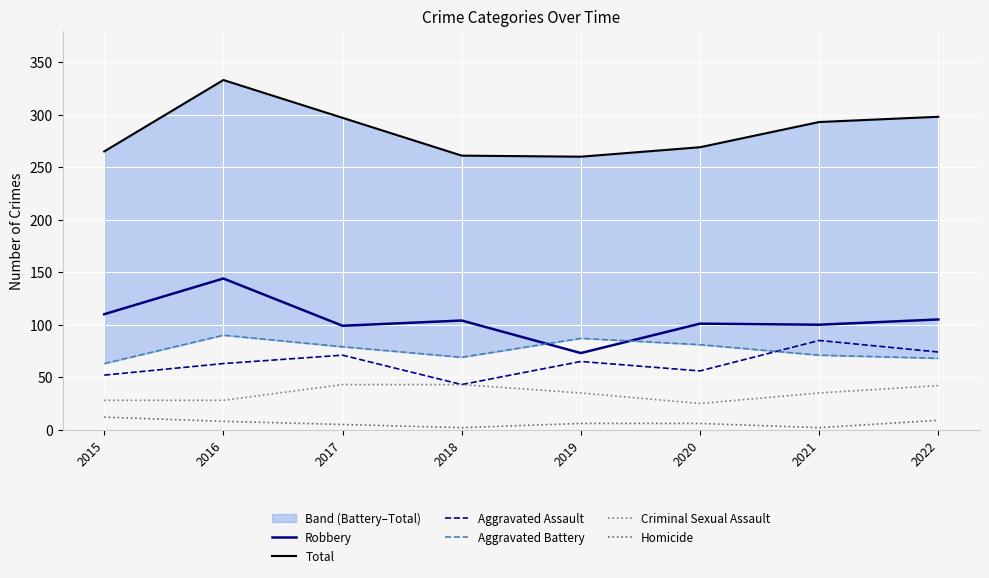

What is the difference between the highest and lowest values at 2020?

263